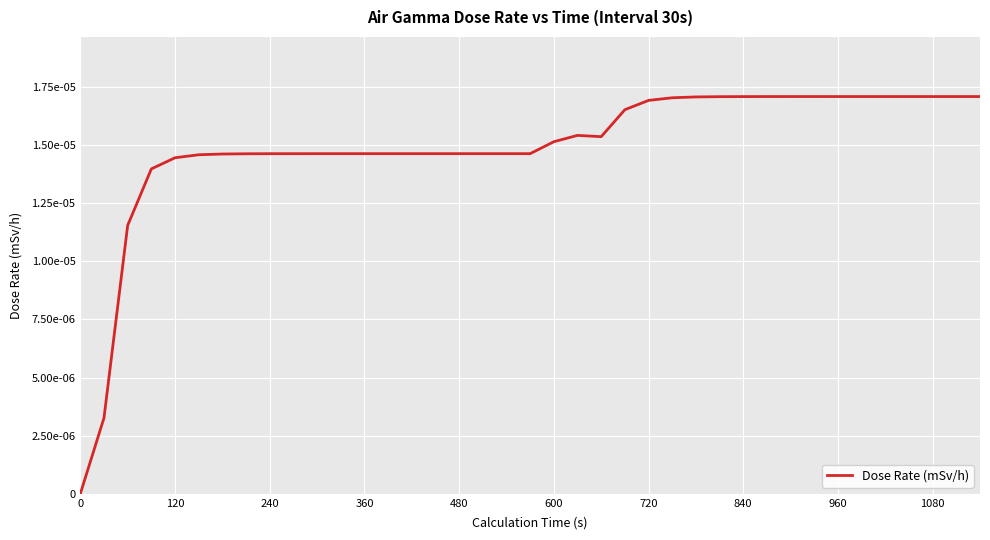

Does the chart display data point markers on the line(s)?

No